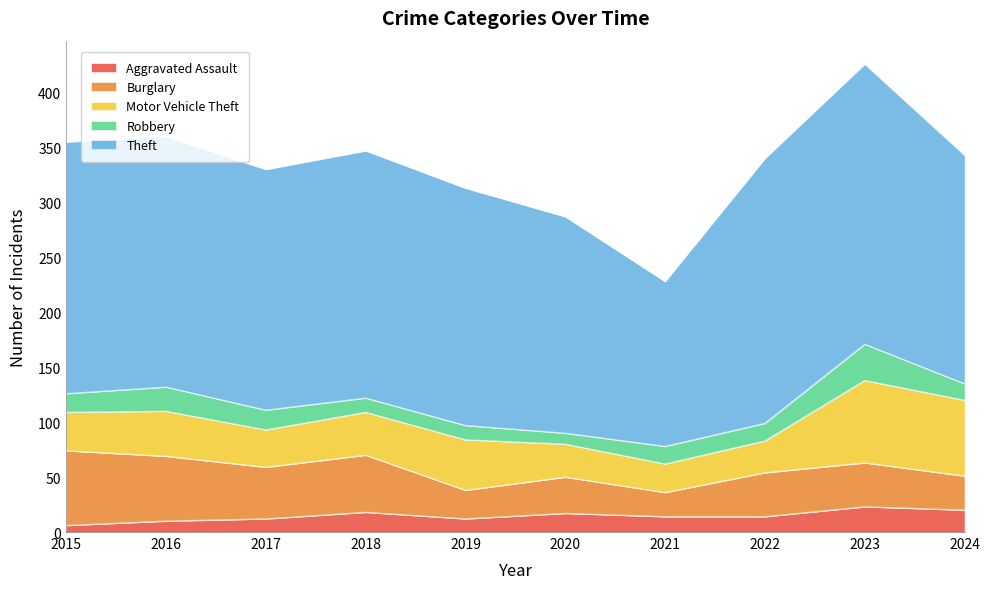

Reading right to left, extract all data points from this chart.

Aggravated Assault: 20	23	14	14	17	12	18	12	10	6
Burglary: 31	40	40	22	33	26	52	47	59	68
Motor Vehicle Theft: 69	75	29	26	30	46	39	34	41	35
Robbery: 15	33	16	16	10	13	13	18	22	17
Theft: 208	255	241	150	197	216	225	219	228	229